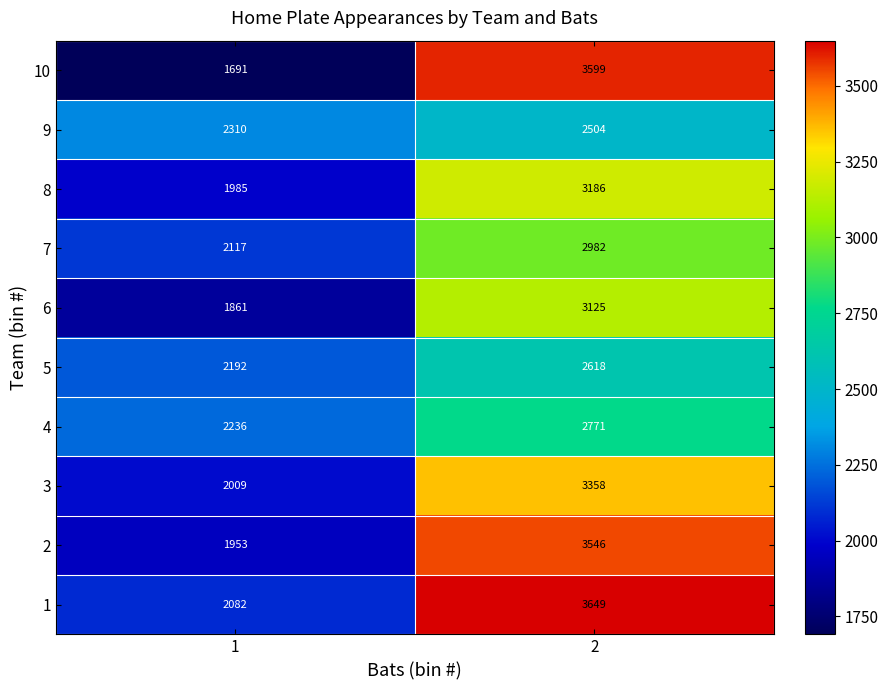

Count the number of categories in the chart.

2